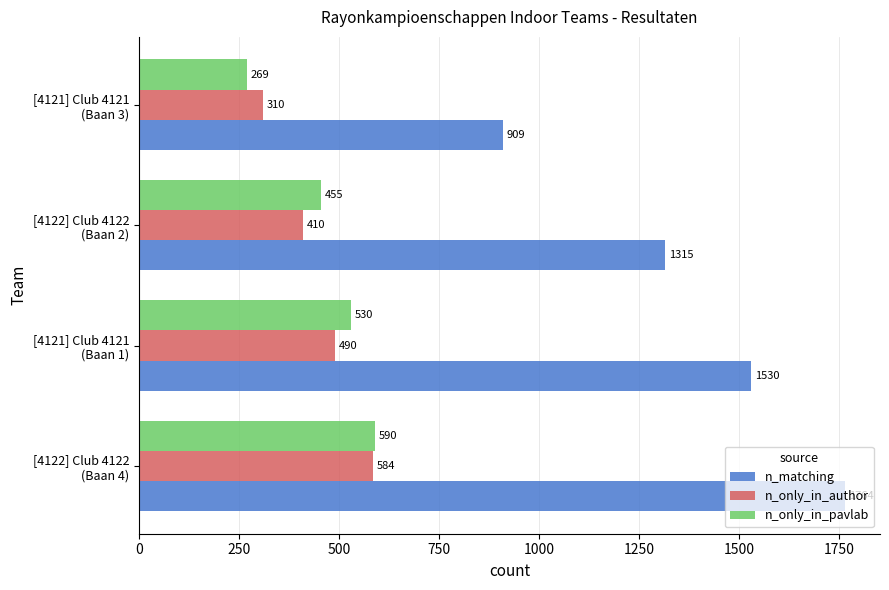

What is the difference between the maximum and second lowest values in the n_matching series?

449